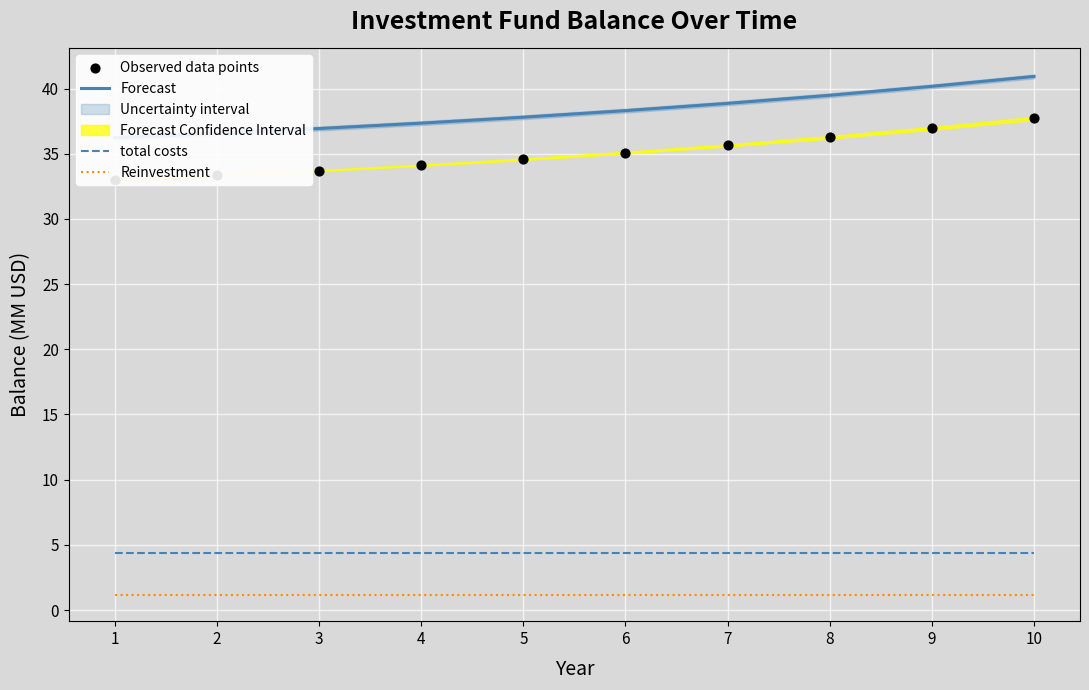

What is the total value across all series at 2?

75.4